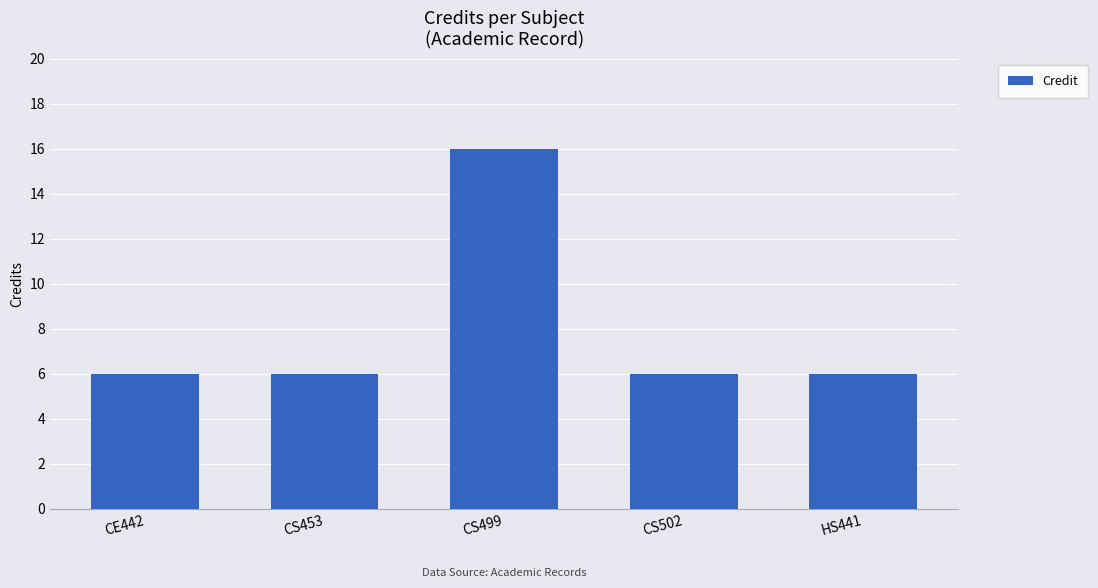

Reading left to right, transcribe all the data shown in this chart.

CE442=6	CS453=6	CS499=16	CS502=6	HS441=6